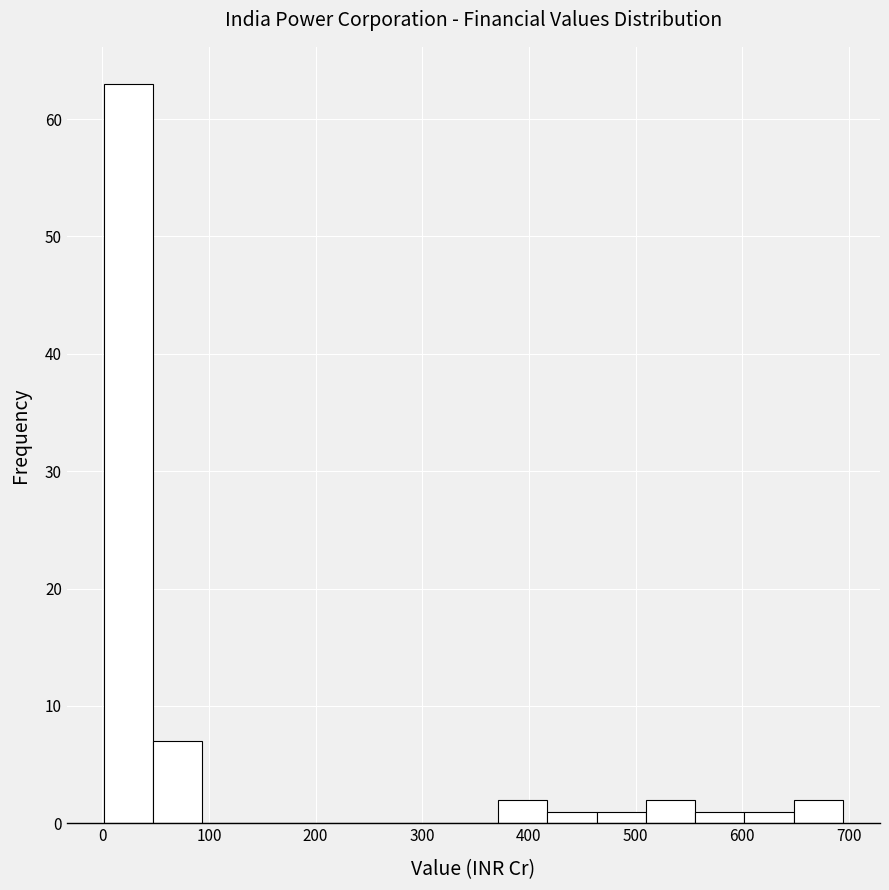

What is the height of the bar covering 370 to 420 on the x-axis? Neither the bar edges nor the heights are printed on the chart, so give them approximately, as read against the axes.

2